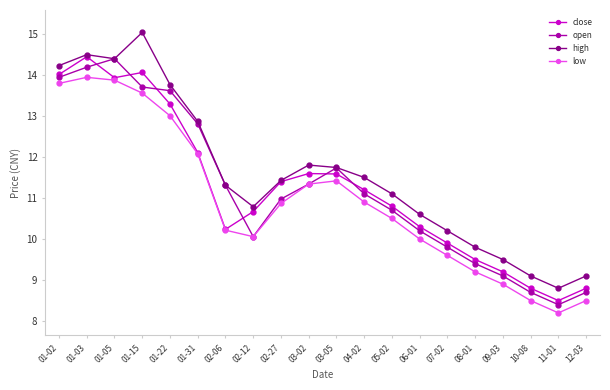

True or false: low and high cross at least once.

False